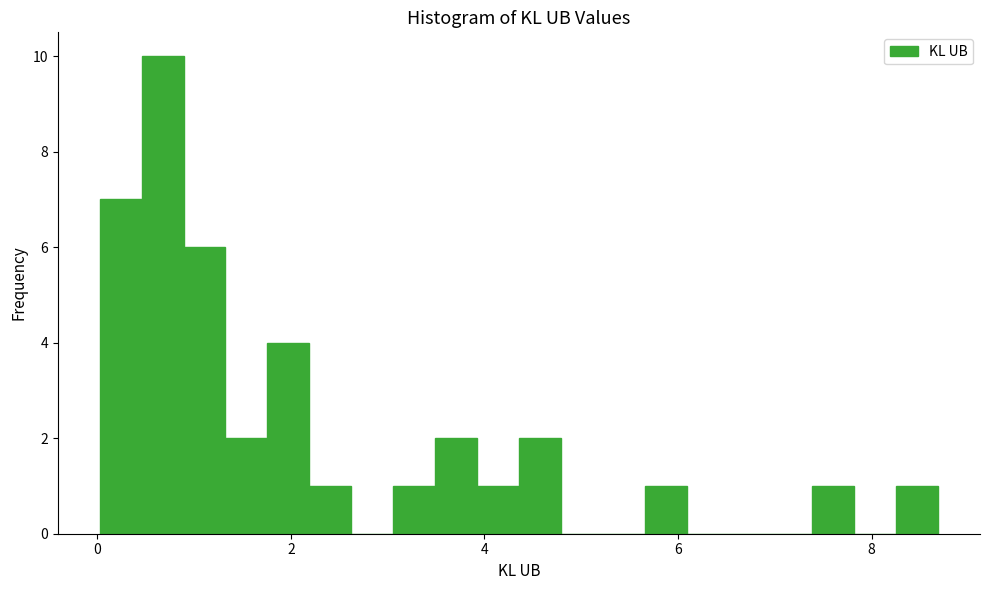

Read against the x-axis, roughly where is the centre of the tallest bar?

0.6